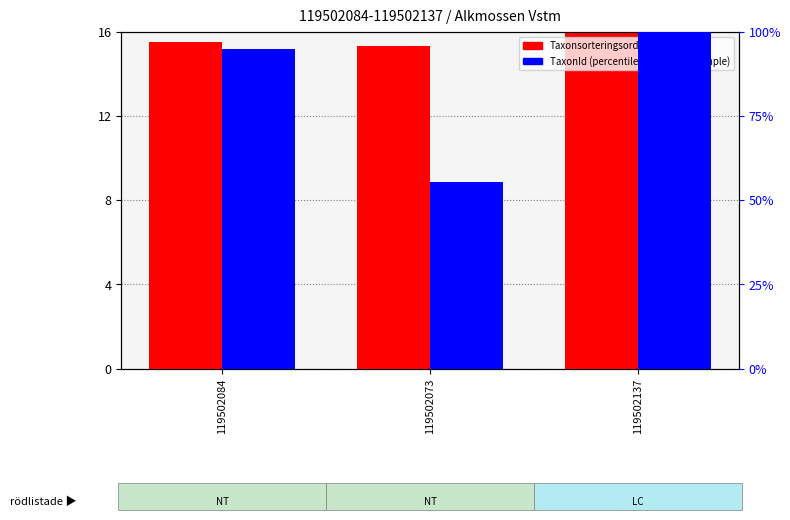

Which has a higher value, 119502084 or 119502137?

119502137